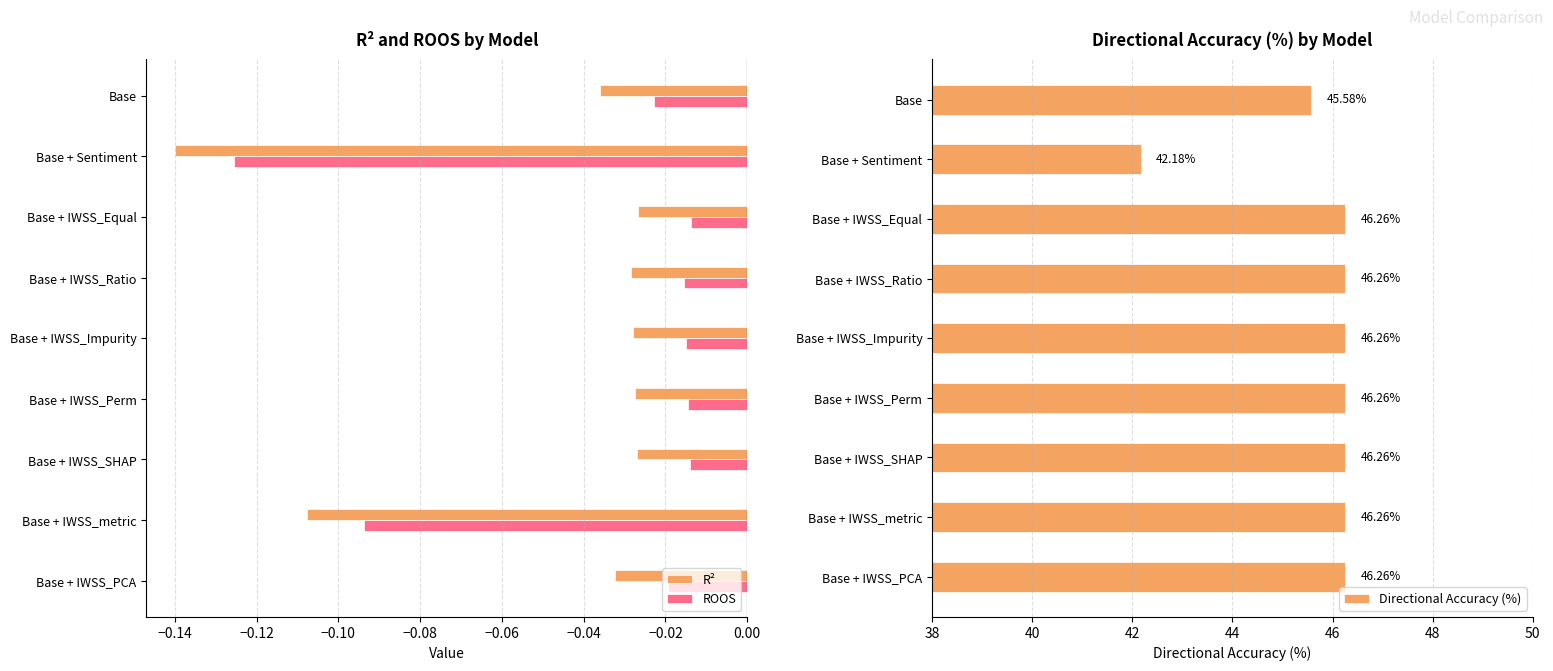

How many data points in Directional Accuracy (%) are less than 46?

2